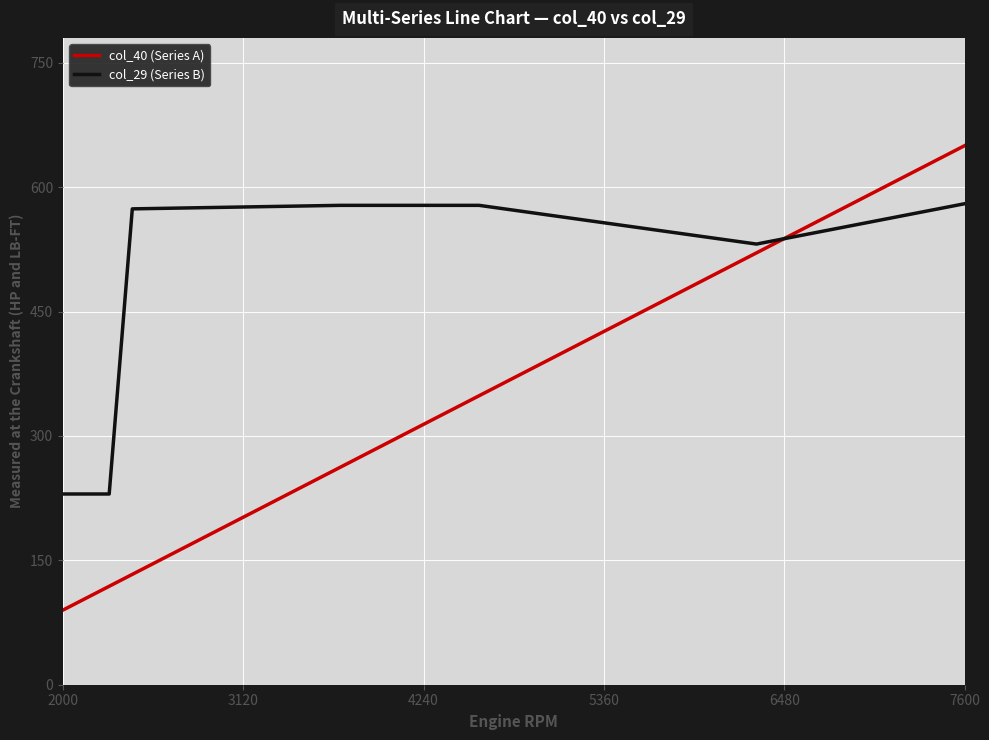

Rank the series by their average value, from lowest to highest.

col_40 (Series A), col_29 (Series B)